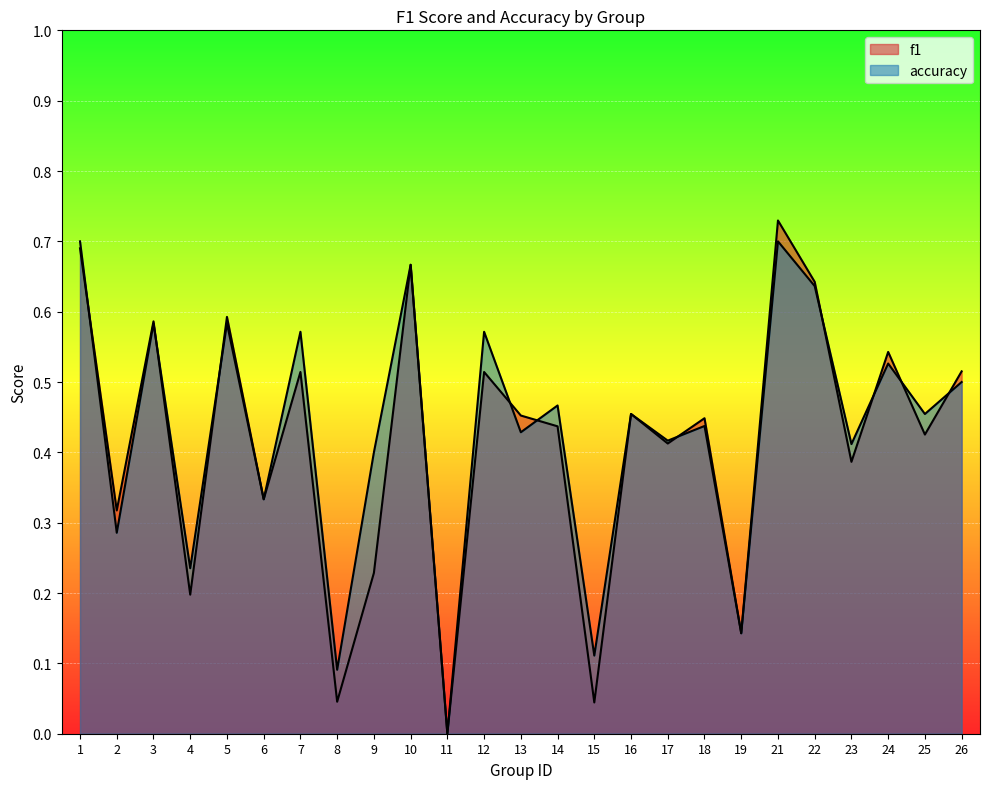

Which has a higher value, 1 or 5?

1